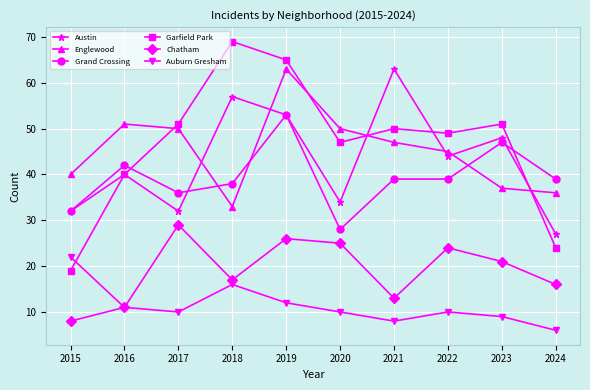

What is the value of the Auburn Gresham point at the 9th from the left?

9